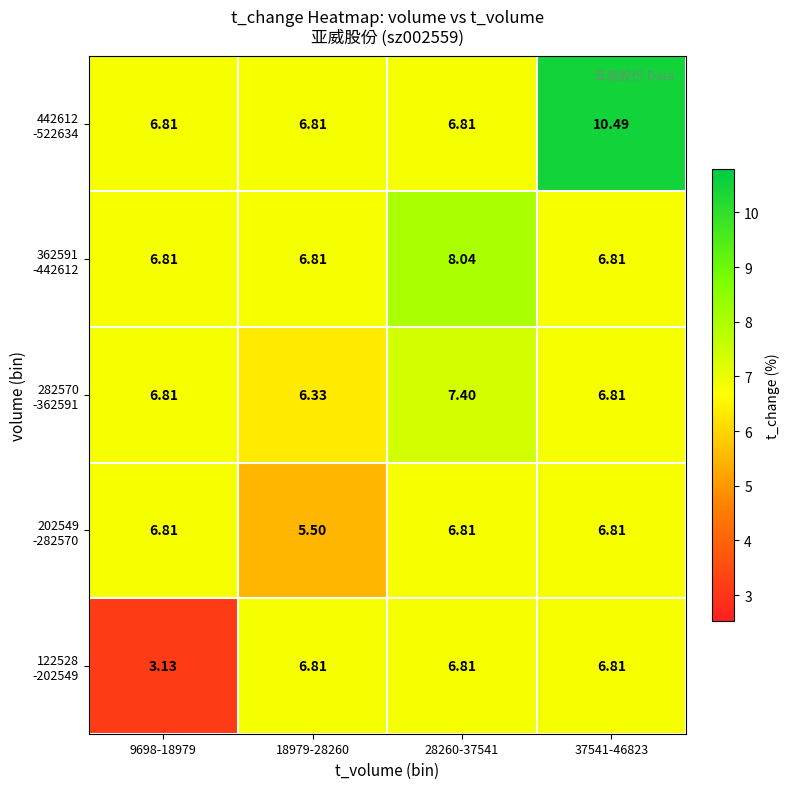

Count the number of categories in the chart.

4